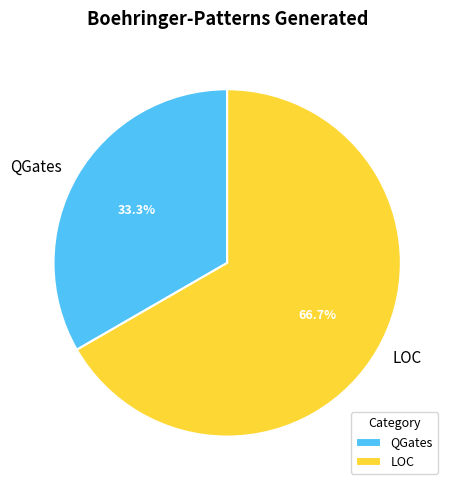

To the nearest percent, what percentage of the pie is QGates?

33%